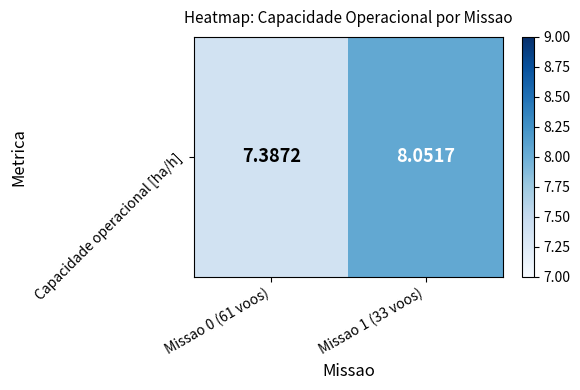

Where does the data first go above 8?

Missao 1 (33 voos)